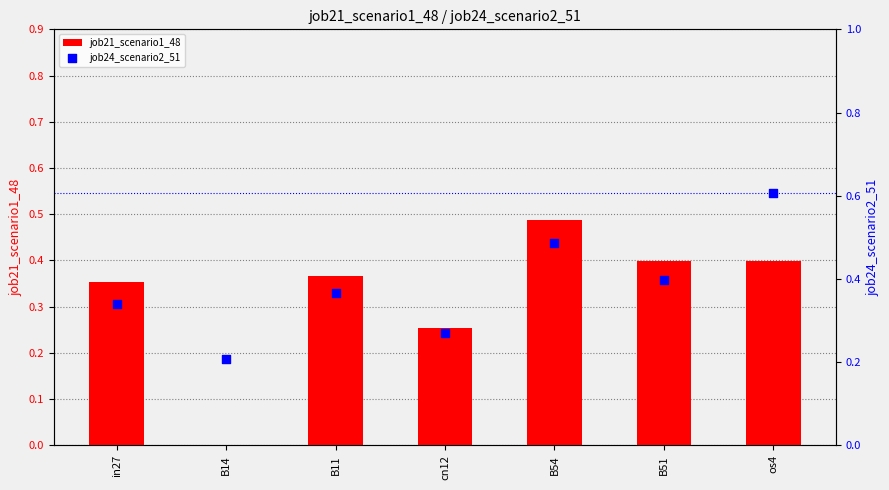

Which series has the widest spread of Y values?

job21_scenario1_48